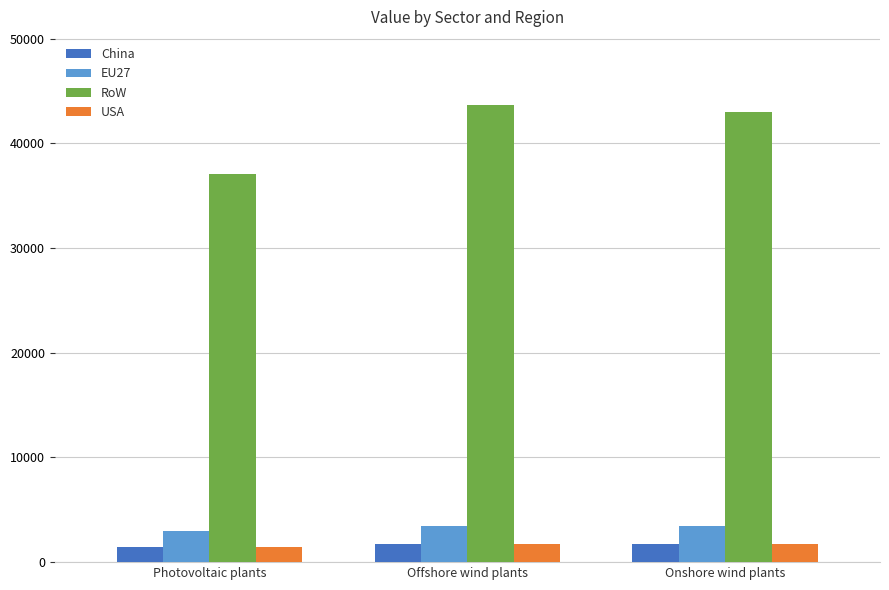

True or false: USA has a value of 1719.9 at Onshore wind plants.

True